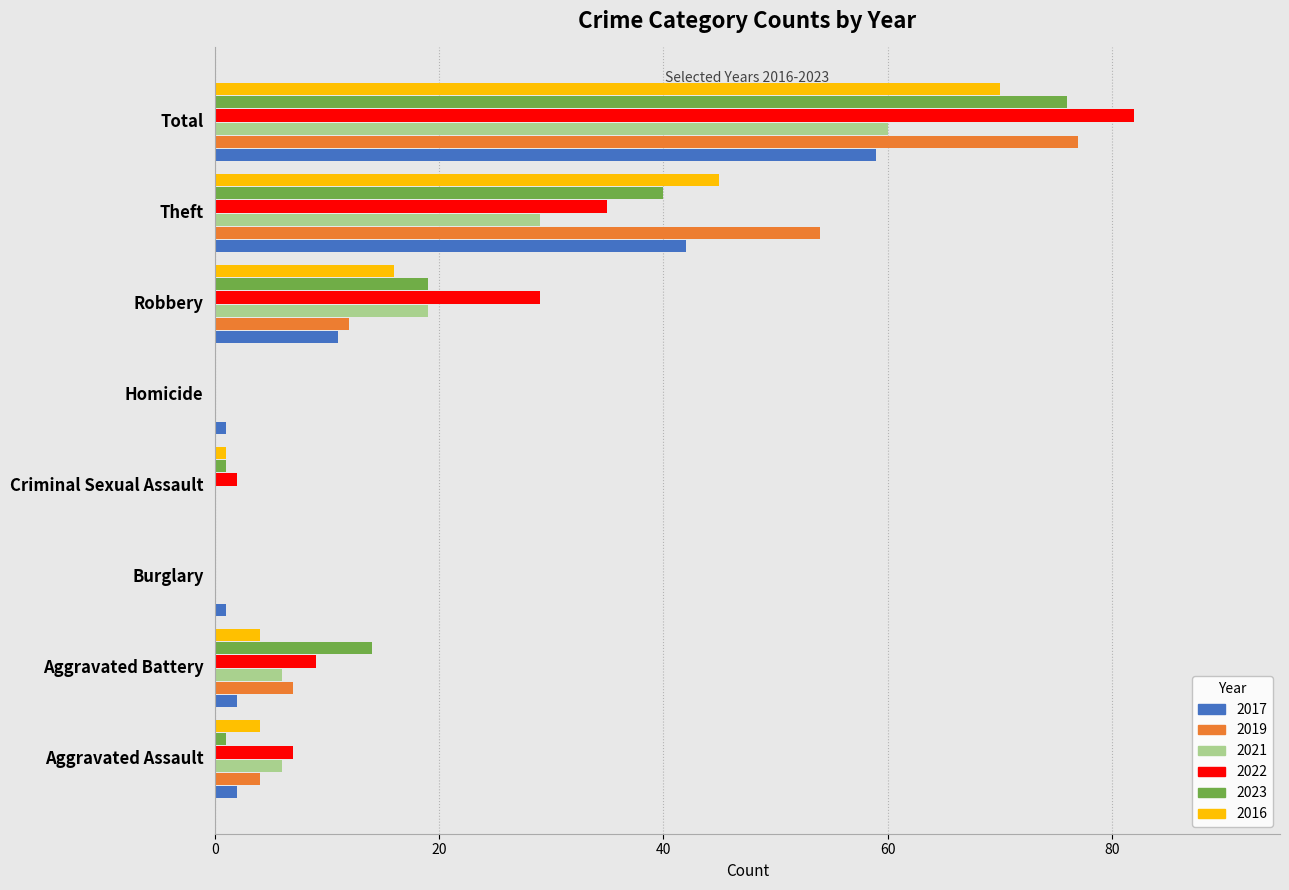

Count the number of data series in this chart.

6